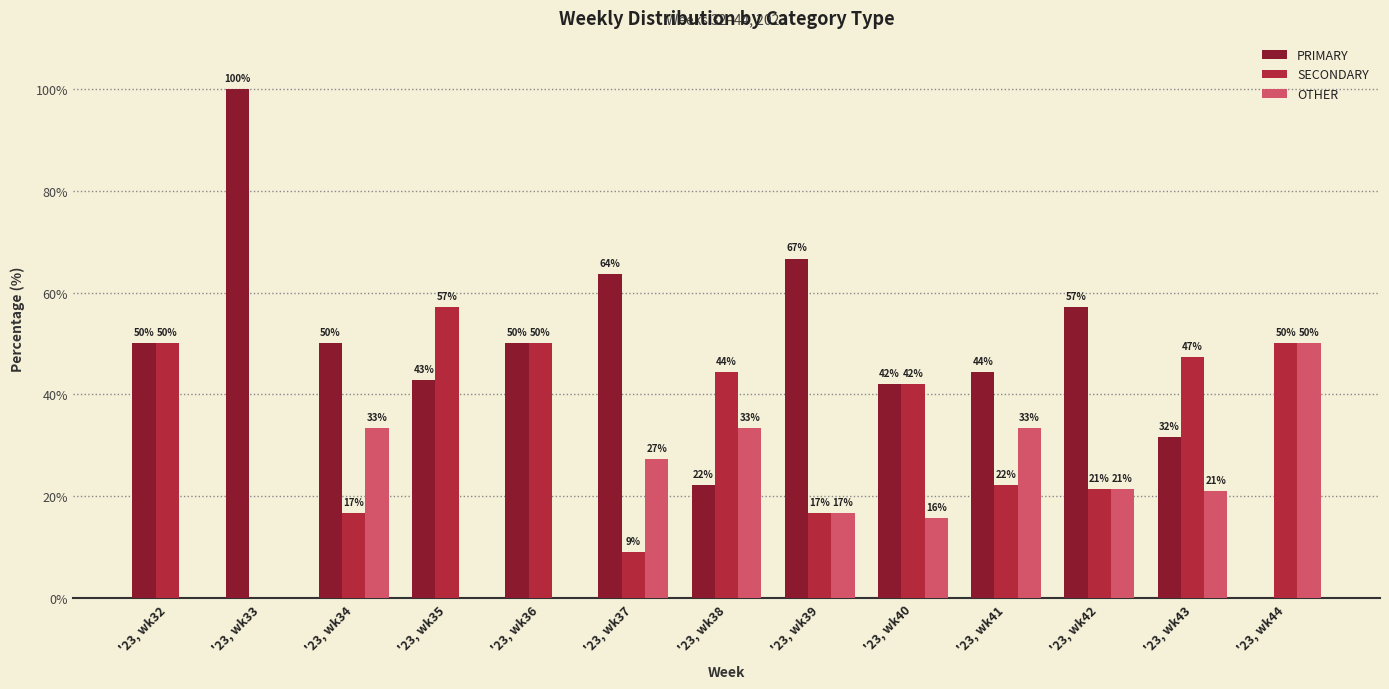

Which series changed the most between '23, wk38 and '23, wk42?

PRIMARY